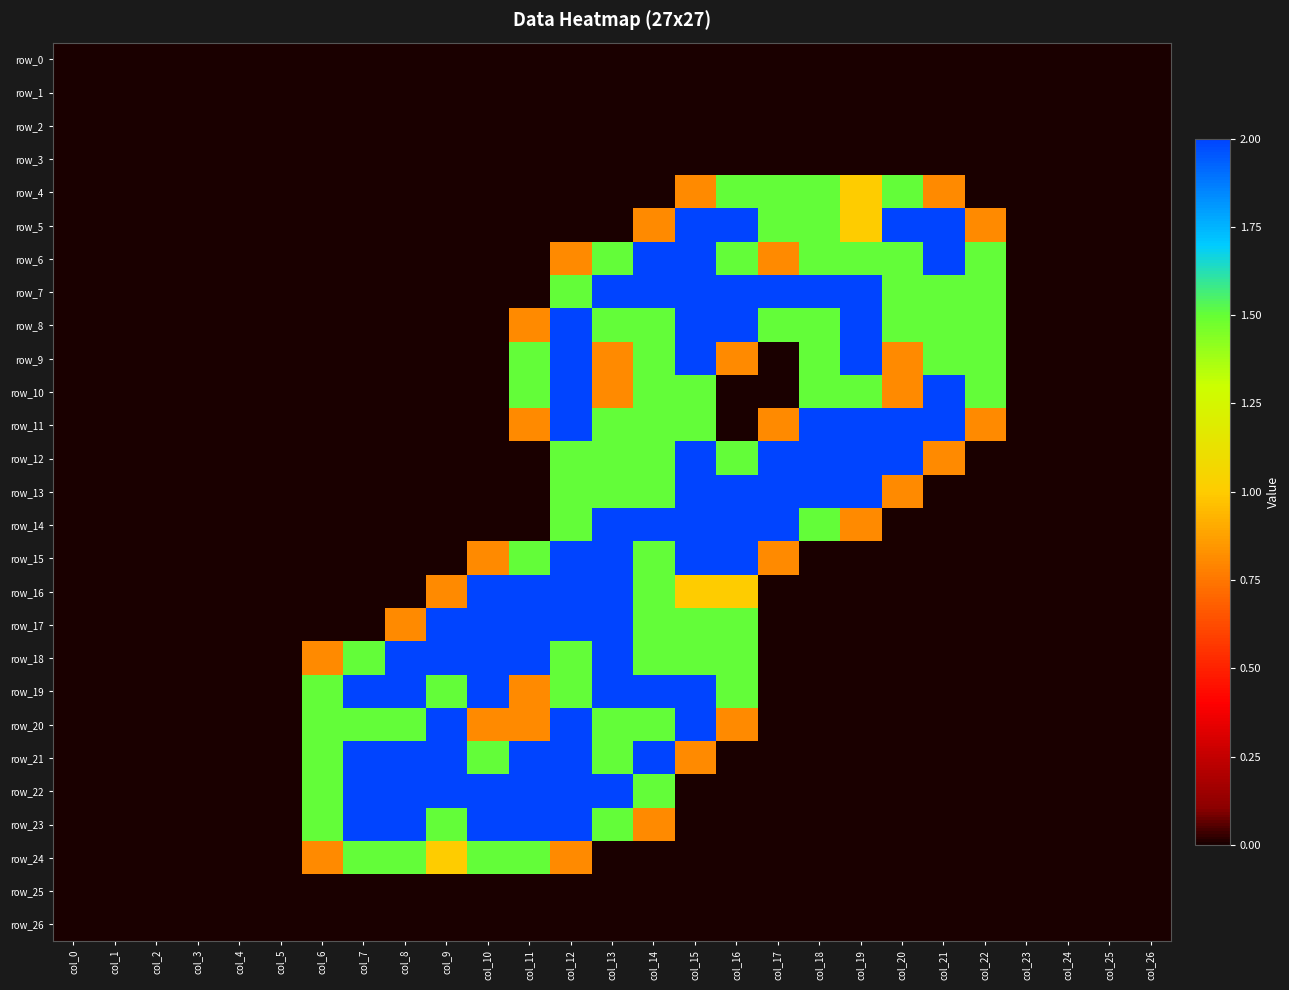

Reading left to right, extract all data points from this chart.

row_0: col_0=0.0	col_1=0.0	col_2=0.0	col_3=0.0	col_4=0.0	col_5=0.0	col_6=0.0	col_7=0.0	col_8=0.0	col_9=0.0	col_10=0.0	col_11=0.0	col_12=0.0	col_13=0.0	col_14=0.0	col_15=0.0	col_16=0.0	col_17=0.0	col_18=0.0	col_19=0.0	col_20=0.0	col_21=0.0	col_22=0.0	col_23=0.0	col_24=0.0	col_25=0.0	col_26=0.0
row_1: col_0=0.0	col_1=0.0	col_2=0.0	col_3=0.0	col_4=0.0	col_5=0.0	col_6=0.0	col_7=0.0	col_8=0.0	col_9=0.0	col_10=0.0	col_11=0.0	col_12=0.0	col_13=0.0	col_14=0.0	col_15=0.0	col_16=0.0	col_17=0.0	col_18=0.0	col_19=0.0	col_20=0.0	col_21=0.0	col_22=0.0	col_23=0.0	col_24=0.0	col_25=0.0	col_26=0.0
row_2: col_0=0.0	col_1=0.0	col_2=0.0	col_3=0.0	col_4=0.0	col_5=0.0	col_6=0.0	col_7=0.0	col_8=0.0	col_9=0.0	col_10=0.0	col_11=0.0	col_12=0.0	col_13=0.0	col_14=0.0	col_15=0.0	col_16=0.0	col_17=0.0	col_18=0.0	col_19=0.0	col_20=0.0	col_21=0.0	col_22=0.0	col_23=0.0	col_24=0.0	col_25=0.0	col_26=0.0
row_3: col_0=0.0	col_1=0.0	col_2=0.0	col_3=0.0	col_4=0.0	col_5=0.0	col_6=0.0	col_7=0.0	col_8=0.0	col_9=0.0	col_10=0.0	col_11=0.0	col_12=0.0	col_13=0.0	col_14=0.0	col_15=0.0	col_16=0.0	col_17=0.0	col_18=0.0	col_19=0.0	col_20=0.0	col_21=0.0	col_22=0.0	col_23=0.0	col_24=0.0	col_25=0.0	col_26=0.0
row_4: col_0=0.0	col_1=0.0	col_2=0.0	col_3=0.0	col_4=0.0	col_5=0.0	col_6=0.0	col_7=0.0	col_8=0.0	col_9=0.0	col_10=0.0	col_11=0.0	col_12=0.0	col_13=0.0	col_14=0.0	col_15=0.8	col_16=1.5	col_17=1.5	col_18=1.5	col_19=1.0	col_20=1.5	col_21=0.8	col_22=0.0	col_23=0.0	col_24=0.0	col_25=0.0	col_26=0.0
row_5: col_0=0.0	col_1=0.0	col_2=0.0	col_3=0.0	col_4=0.0	col_5=0.0	col_6=0.0	col_7=0.0	col_8=0.0	col_9=0.0	col_10=0.0	col_11=0.0	col_12=0.0	col_13=0.0	col_14=0.8	col_15=2.0	col_16=2.0	col_17=1.5	col_18=1.5	col_19=1.0	col_20=2.0	col_21=2.0	col_22=0.8	col_23=0.0	col_24=0.0	col_25=0.0	col_26=0.0
row_6: col_0=0.0	col_1=0.0	col_2=0.0	col_3=0.0	col_4=0.0	col_5=0.0	col_6=0.0	col_7=0.0	col_8=0.0	col_9=0.0	col_10=0.0	col_11=0.0	col_12=0.8	col_13=1.5	col_14=2.0	col_15=2.0	col_16=1.5	col_17=0.8	col_18=1.5	col_19=1.5	col_20=1.5	col_21=2.0	col_22=1.5	col_23=0.0	col_24=0.0	col_25=0.0	col_26=0.0
row_7: col_0=0.0	col_1=0.0	col_2=0.0	col_3=0.0	col_4=0.0	col_5=0.0	col_6=0.0	col_7=0.0	col_8=0.0	col_9=0.0	col_10=0.0	col_11=0.0	col_12=1.5	col_13=2.0	col_14=2.0	col_15=2.0	col_16=2.0	col_17=2.0	col_18=2.0	col_19=2.0	col_20=1.5	col_21=1.5	col_22=1.5	col_23=0.0	col_24=0.0	col_25=0.0	col_26=0.0
row_8: col_0=0.0	col_1=0.0	col_2=0.0	col_3=0.0	col_4=0.0	col_5=0.0	col_6=0.0	col_7=0.0	col_8=0.0	col_9=0.0	col_10=0.0	col_11=0.8	col_12=2.0	col_13=1.5	col_14=1.5	col_15=2.0	col_16=2.0	col_17=1.5	col_18=1.5	col_19=2.0	col_20=1.5	col_21=1.5	col_22=1.5	col_23=0.0	col_24=0.0	col_25=0.0	col_26=0.0
row_9: col_0=0.0	col_1=0.0	col_2=0.0	col_3=0.0	col_4=0.0	col_5=0.0	col_6=0.0	col_7=0.0	col_8=0.0	col_9=0.0	col_10=0.0	col_11=1.5	col_12=2.0	col_13=0.8	col_14=1.5	col_15=2.0	col_16=0.8	col_17=0.0	col_18=1.5	col_19=2.0	col_20=0.8	col_21=1.5	col_22=1.5	col_23=0.0	col_24=0.0	col_25=0.0	col_26=0.0
row_10: col_0=0.0	col_1=0.0	col_2=0.0	col_3=0.0	col_4=0.0	col_5=0.0	col_6=0.0	col_7=0.0	col_8=0.0	col_9=0.0	col_10=0.0	col_11=1.5	col_12=2.0	col_13=0.8	col_14=1.5	col_15=1.5	col_16=0.0	col_17=0.0	col_18=1.5	col_19=1.5	col_20=0.8	col_21=2.0	col_22=1.5	col_23=0.0	col_24=0.0	col_25=0.0	col_26=0.0
row_11: col_0=0.0	col_1=0.0	col_2=0.0	col_3=0.0	col_4=0.0	col_5=0.0	col_6=0.0	col_7=0.0	col_8=0.0	col_9=0.0	col_10=0.0	col_11=0.8	col_12=2.0	col_13=1.5	col_14=1.5	col_15=1.5	col_16=0.0	col_17=0.8	col_18=2.0	col_19=2.0	col_20=2.0	col_21=2.0	col_22=0.8	col_23=0.0	col_24=0.0	col_25=0.0	col_26=0.0
row_12: col_0=0.0	col_1=0.0	col_2=0.0	col_3=0.0	col_4=0.0	col_5=0.0	col_6=0.0	col_7=0.0	col_8=0.0	col_9=0.0	col_10=0.0	col_11=0.0	col_12=1.5	col_13=1.5	col_14=1.5	col_15=2.0	col_16=1.5	col_17=2.0	col_18=2.0	col_19=2.0	col_20=2.0	col_21=0.8	col_22=0.0	col_23=0.0	col_24=0.0	col_25=0.0	col_26=0.0
row_13: col_0=0.0	col_1=0.0	col_2=0.0	col_3=0.0	col_4=0.0	col_5=0.0	col_6=0.0	col_7=0.0	col_8=0.0	col_9=0.0	col_10=0.0	col_11=0.0	col_12=1.5	col_13=1.5	col_14=1.5	col_15=2.0	col_16=2.0	col_17=2.0	col_18=2.0	col_19=2.0	col_20=0.8	col_21=0.0	col_22=0.0	col_23=0.0	col_24=0.0	col_25=0.0	col_26=0.0
row_14: col_0=0.0	col_1=0.0	col_2=0.0	col_3=0.0	col_4=0.0	col_5=0.0	col_6=0.0	col_7=0.0	col_8=0.0	col_9=0.0	col_10=0.0	col_11=0.0	col_12=1.5	col_13=2.0	col_14=2.0	col_15=2.0	col_16=2.0	col_17=2.0	col_18=1.5	col_19=0.8	col_20=0.0	col_21=0.0	col_22=0.0	col_23=0.0	col_24=0.0	col_25=0.0	col_26=0.0
row_15: col_0=0.0	col_1=0.0	col_2=0.0	col_3=0.0	col_4=0.0	col_5=0.0	col_6=0.0	col_7=0.0	col_8=0.0	col_9=0.0	col_10=0.8	col_11=1.5	col_12=2.0	col_13=2.0	col_14=1.5	col_15=2.0	col_16=2.0	col_17=0.8	col_18=0.0	col_19=0.0	col_20=0.0	col_21=0.0	col_22=0.0	col_23=0.0	col_24=0.0	col_25=0.0	col_26=0.0
row_16: col_0=0.0	col_1=0.0	col_2=0.0	col_3=0.0	col_4=0.0	col_5=0.0	col_6=0.0	col_7=0.0	col_8=0.0	col_9=0.8	col_10=2.0	col_11=2.0	col_12=2.0	col_13=2.0	col_14=1.5	col_15=1.0	col_16=1.0	col_17=0.0	col_18=0.0	col_19=0.0	col_20=0.0	col_21=0.0	col_22=0.0	col_23=0.0	col_24=0.0	col_25=0.0	col_26=0.0
row_17: col_0=0.0	col_1=0.0	col_2=0.0	col_3=0.0	col_4=0.0	col_5=0.0	col_6=0.0	col_7=0.0	col_8=0.8	col_9=2.0	col_10=2.0	col_11=2.0	col_12=2.0	col_13=2.0	col_14=1.5	col_15=1.5	col_16=1.5	col_17=0.0	col_18=0.0	col_19=0.0	col_20=0.0	col_21=0.0	col_22=0.0	col_23=0.0	col_24=0.0	col_25=0.0	col_26=0.0
row_18: col_0=0.0	col_1=0.0	col_2=0.0	col_3=0.0	col_4=0.0	col_5=0.0	col_6=0.8	col_7=1.5	col_8=2.0	col_9=2.0	col_10=2.0	col_11=2.0	col_12=1.5	col_13=2.0	col_14=1.5	col_15=1.5	col_16=1.5	col_17=0.0	col_18=0.0	col_19=0.0	col_20=0.0	col_21=0.0	col_22=0.0	col_23=0.0	col_24=0.0	col_25=0.0	col_26=0.0
row_19: col_0=0.0	col_1=0.0	col_2=0.0	col_3=0.0	col_4=0.0	col_5=0.0	col_6=1.5	col_7=2.0	col_8=2.0	col_9=1.5	col_10=2.0	col_11=0.8	col_12=1.5	col_13=2.0	col_14=2.0	col_15=2.0	col_16=1.5	col_17=0.0	col_18=0.0	col_19=0.0	col_20=0.0	col_21=0.0	col_22=0.0	col_23=0.0	col_24=0.0	col_25=0.0	col_26=0.0
row_20: col_0=0.0	col_1=0.0	col_2=0.0	col_3=0.0	col_4=0.0	col_5=0.0	col_6=1.5	col_7=1.5	col_8=1.5	col_9=2.0	col_10=0.8	col_11=0.8	col_12=2.0	col_13=1.5	col_14=1.5	col_15=2.0	col_16=0.8	col_17=0.0	col_18=0.0	col_19=0.0	col_20=0.0	col_21=0.0	col_22=0.0	col_23=0.0	col_24=0.0	col_25=0.0	col_26=0.0
row_21: col_0=0.0	col_1=0.0	col_2=0.0	col_3=0.0	col_4=0.0	col_5=0.0	col_6=1.5	col_7=2.0	col_8=2.0	col_9=2.0	col_10=1.5	col_11=2.0	col_12=2.0	col_13=1.5	col_14=2.0	col_15=0.8	col_16=0.0	col_17=0.0	col_18=0.0	col_19=0.0	col_20=0.0	col_21=0.0	col_22=0.0	col_23=0.0	col_24=0.0	col_25=0.0	col_26=0.0
row_22: col_0=0.0	col_1=0.0	col_2=0.0	col_3=0.0	col_4=0.0	col_5=0.0	col_6=1.5	col_7=2.0	col_8=2.0	col_9=2.0	col_10=2.0	col_11=2.0	col_12=2.0	col_13=2.0	col_14=1.5	col_15=0.0	col_16=0.0	col_17=0.0	col_18=0.0	col_19=0.0	col_20=0.0	col_21=0.0	col_22=0.0	col_23=0.0	col_24=0.0	col_25=0.0	col_26=0.0
row_23: col_0=0.0	col_1=0.0	col_2=0.0	col_3=0.0	col_4=0.0	col_5=0.0	col_6=1.5	col_7=2.0	col_8=2.0	col_9=1.5	col_10=2.0	col_11=2.0	col_12=2.0	col_13=1.5	col_14=0.8	col_15=0.0	col_16=0.0	col_17=0.0	col_18=0.0	col_19=0.0	col_20=0.0	col_21=0.0	col_22=0.0	col_23=0.0	col_24=0.0	col_25=0.0	col_26=0.0
row_24: col_0=0.0	col_1=0.0	col_2=0.0	col_3=0.0	col_4=0.0	col_5=0.0	col_6=0.8	col_7=1.5	col_8=1.5	col_9=1.0	col_10=1.5	col_11=1.5	col_12=0.8	col_13=0.0	col_14=0.0	col_15=0.0	col_16=0.0	col_17=0.0	col_18=0.0	col_19=0.0	col_20=0.0	col_21=0.0	col_22=0.0	col_23=0.0	col_24=0.0	col_25=0.0	col_26=0.0
row_25: col_0=0.0	col_1=0.0	col_2=0.0	col_3=0.0	col_4=0.0	col_5=0.0	col_6=0.0	col_7=0.0	col_8=0.0	col_9=0.0	col_10=0.0	col_11=0.0	col_12=0.0	col_13=0.0	col_14=0.0	col_15=0.0	col_16=0.0	col_17=0.0	col_18=0.0	col_19=0.0	col_20=0.0	col_21=0.0	col_22=0.0	col_23=0.0	col_24=0.0	col_25=0.0	col_26=0.0
row_26: col_0=0.0	col_1=0.0	col_2=0.0	col_3=0.0	col_4=0.0	col_5=0.0	col_6=0.0	col_7=0.0	col_8=0.0	col_9=0.0	col_10=0.0	col_11=0.0	col_12=0.0	col_13=0.0	col_14=0.0	col_15=0.0	col_16=0.0	col_17=0.0	col_18=0.0	col_19=0.0	col_20=0.0	col_21=0.0	col_22=0.0	col_23=0.0	col_24=0.0	col_25=0.0	col_26=0.0